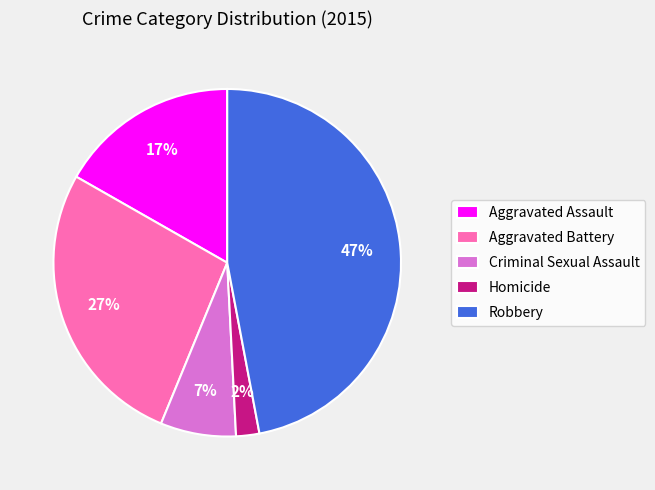

Which has a higher value, Homicide or Aggravated Assault?

Aggravated Assault